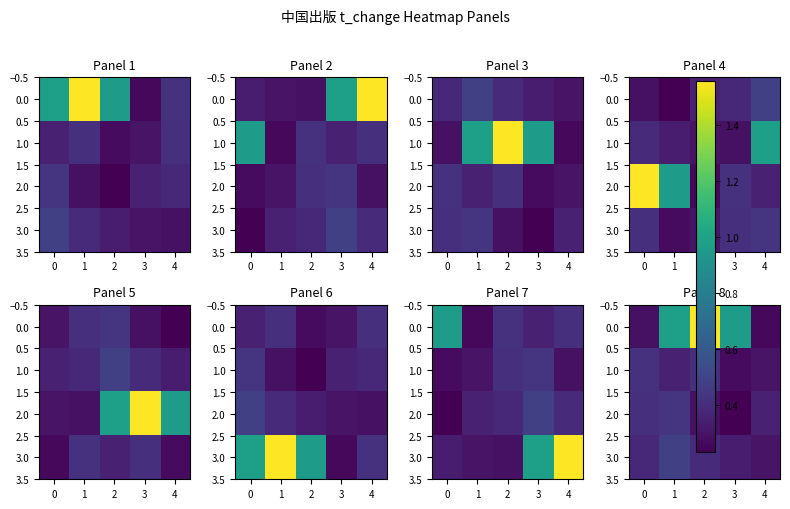

Is it true that 3.0 equals 0.4 at 3?

False